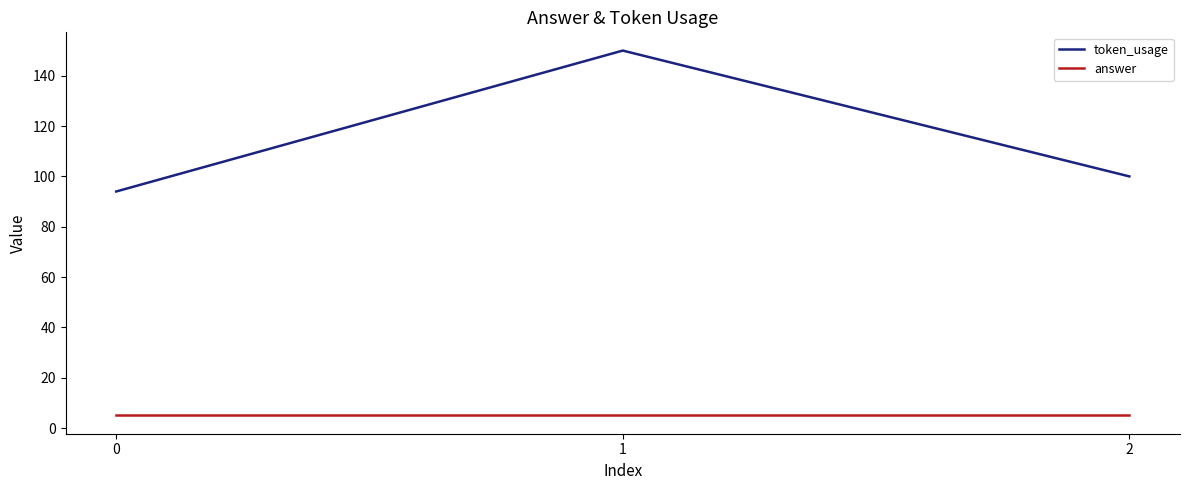

Which category has the highest value across all series?

1